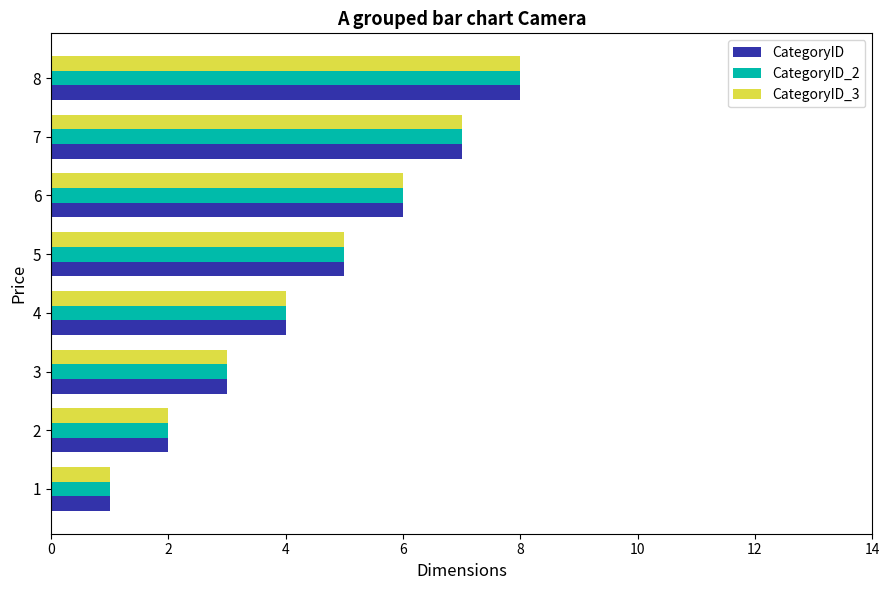

What is the maximum value shown in the chart?

8